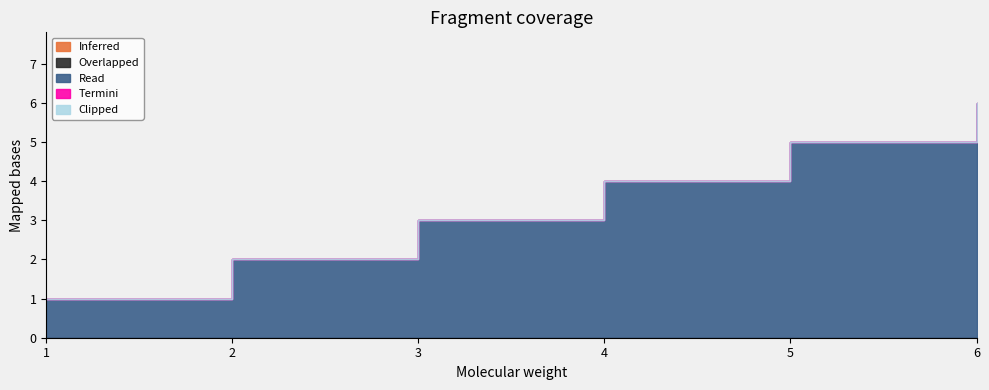

True or false: Read and Inferred cross at least once.

False